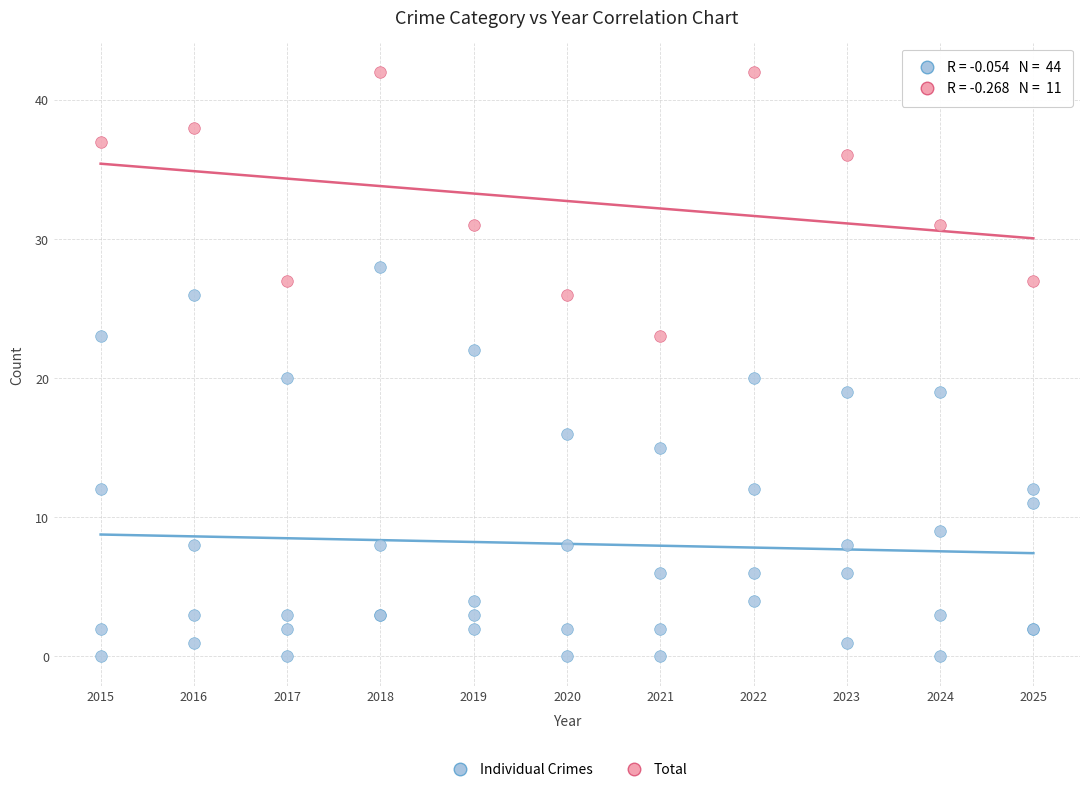

Which series has the largest Y range (max minus min)?

Individual Crimes